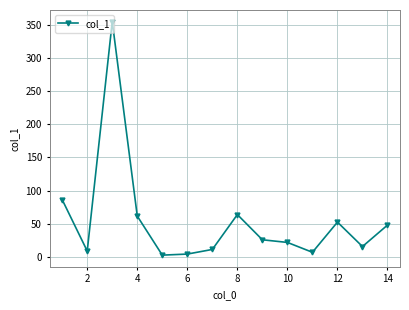

What is the average value?

54.4